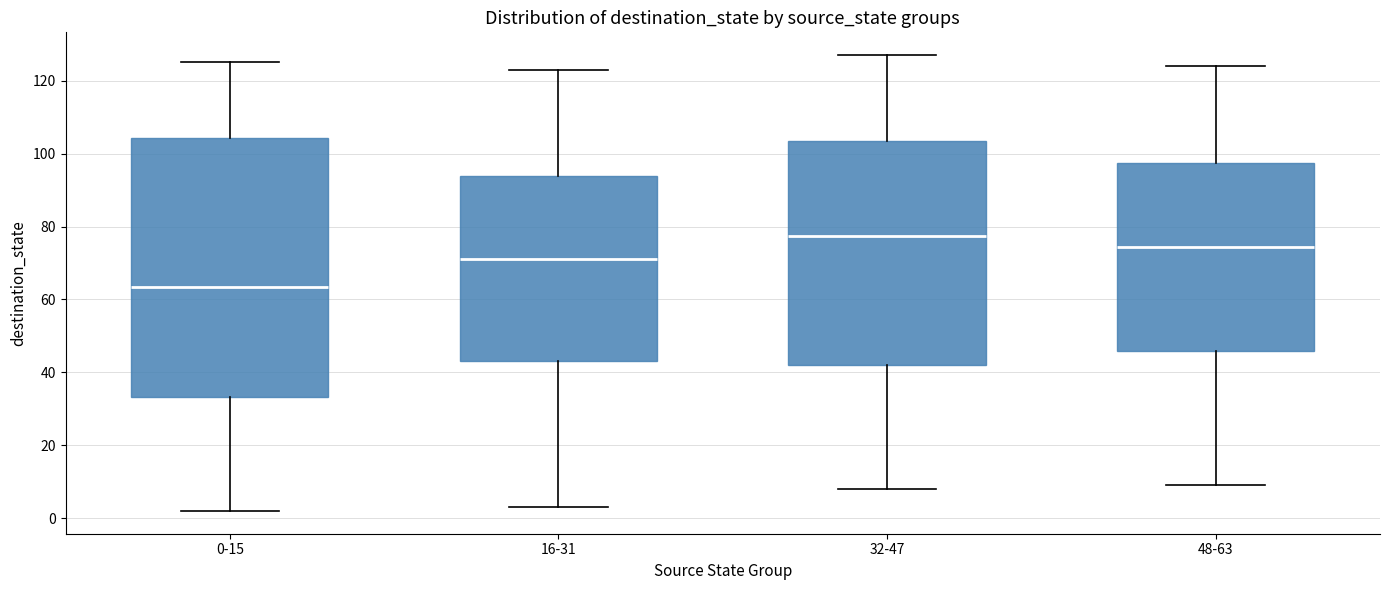

Which box is the tallest, from its lower edge to its upper edge?

0-15